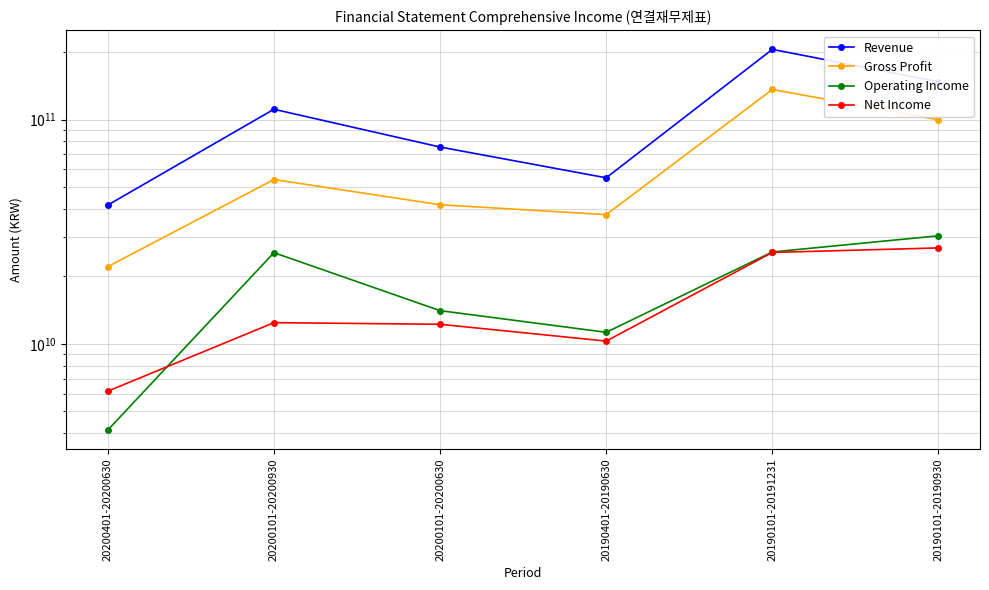

What are all the series names shown in the legend?

Revenue, Gross Profit, Operating Income, Net Income